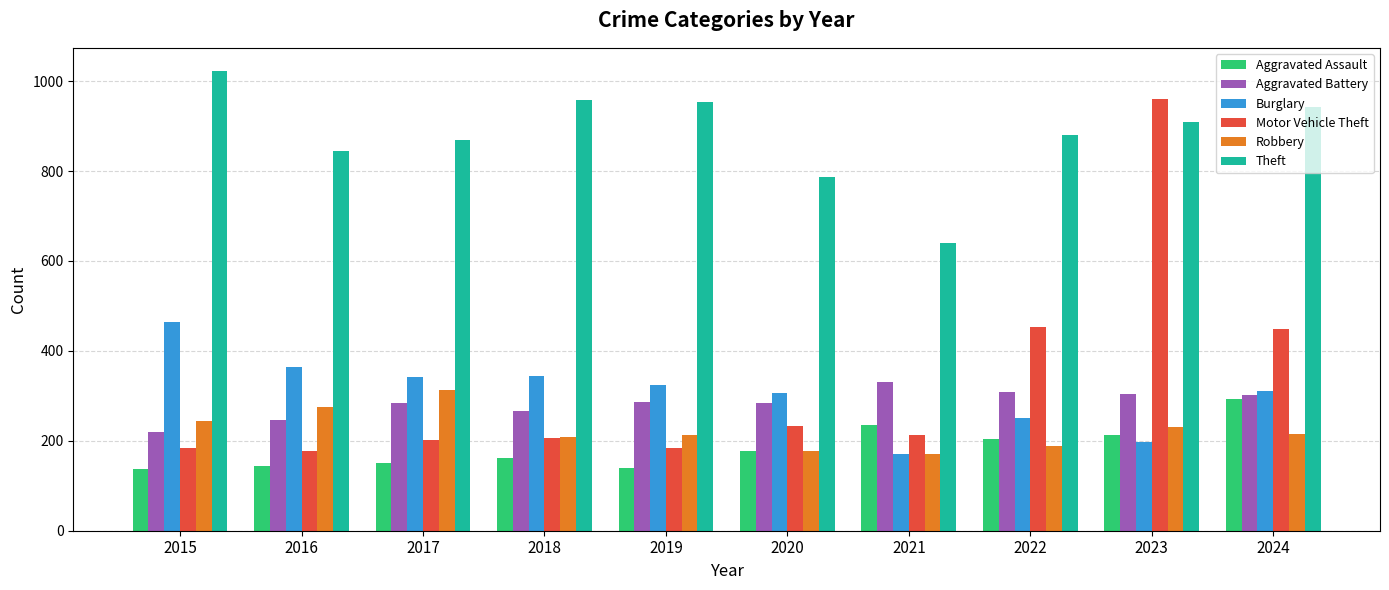

What is the average value of the Robbery series?

223